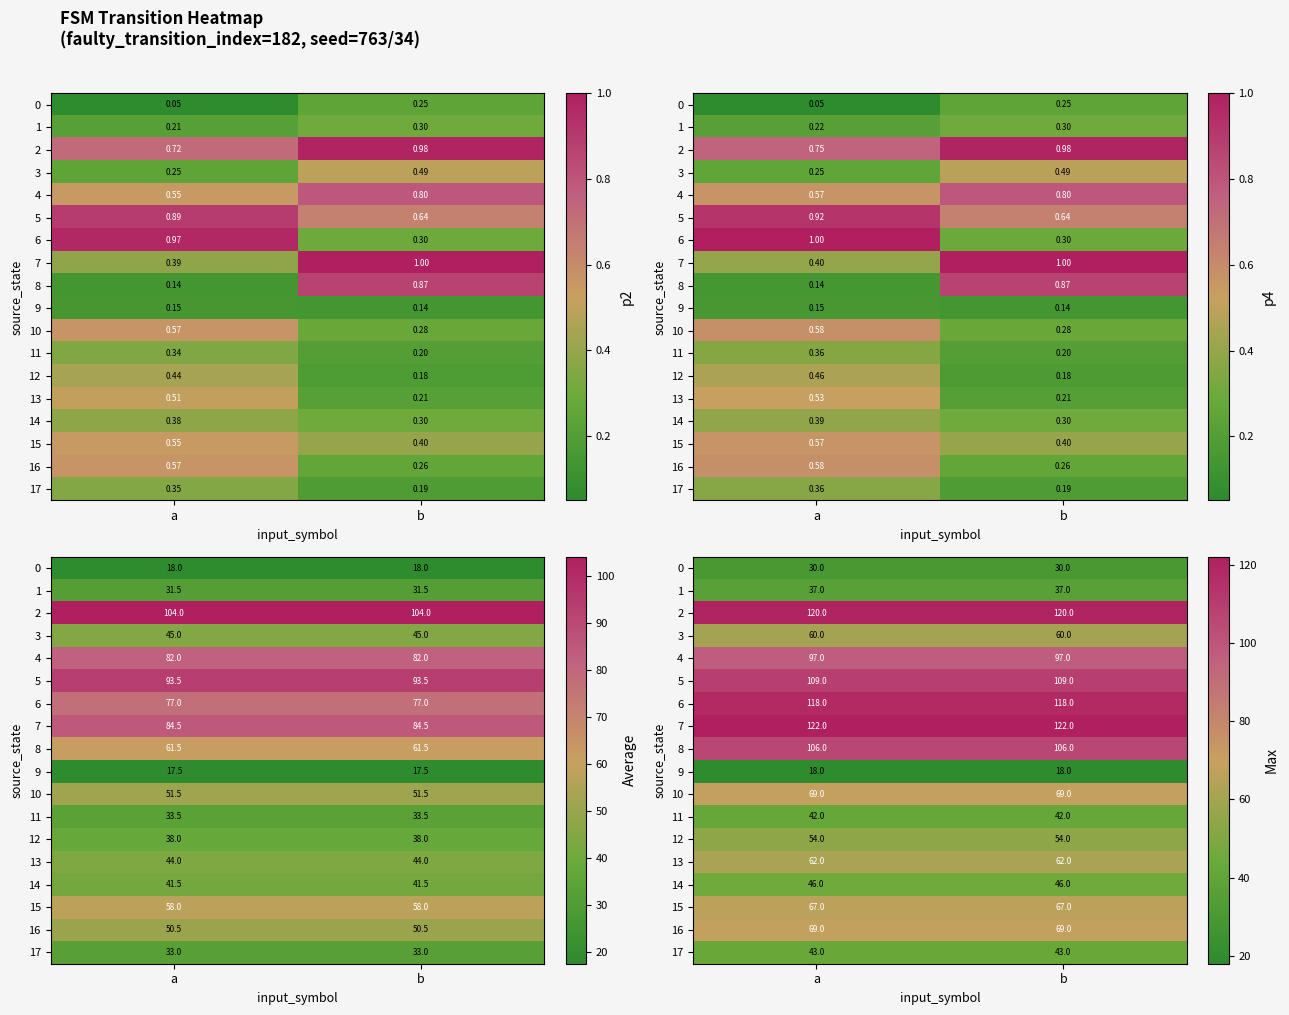

Rank the series at b from lowest to highest value.

9, 0, 1, 11, 17, 14, 12, 3, 13, 15, 10, 16, 4, 8, 5, 6, 2, 7